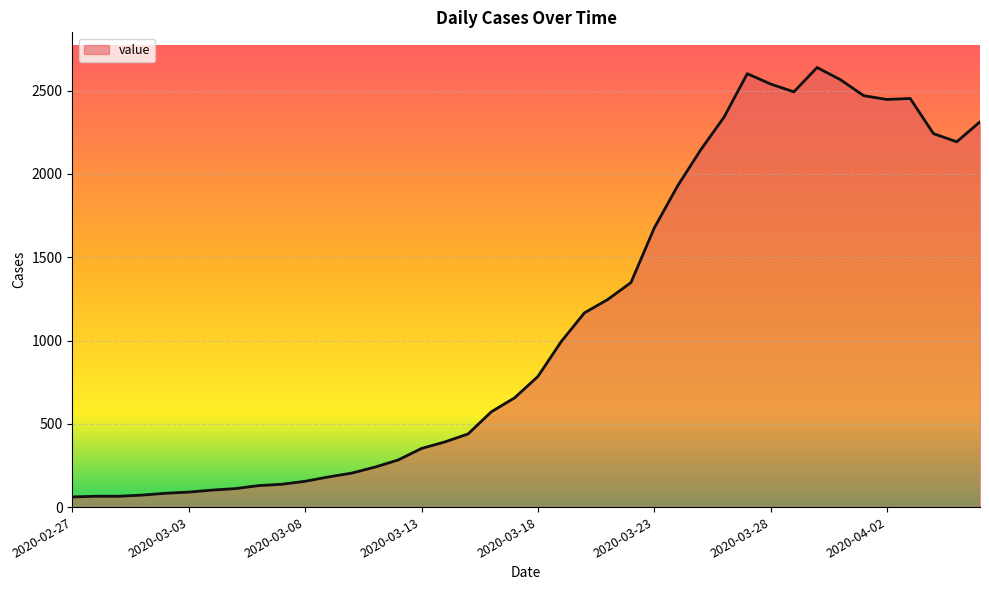

True or false: the data has more than 1 interior local peaks.

True